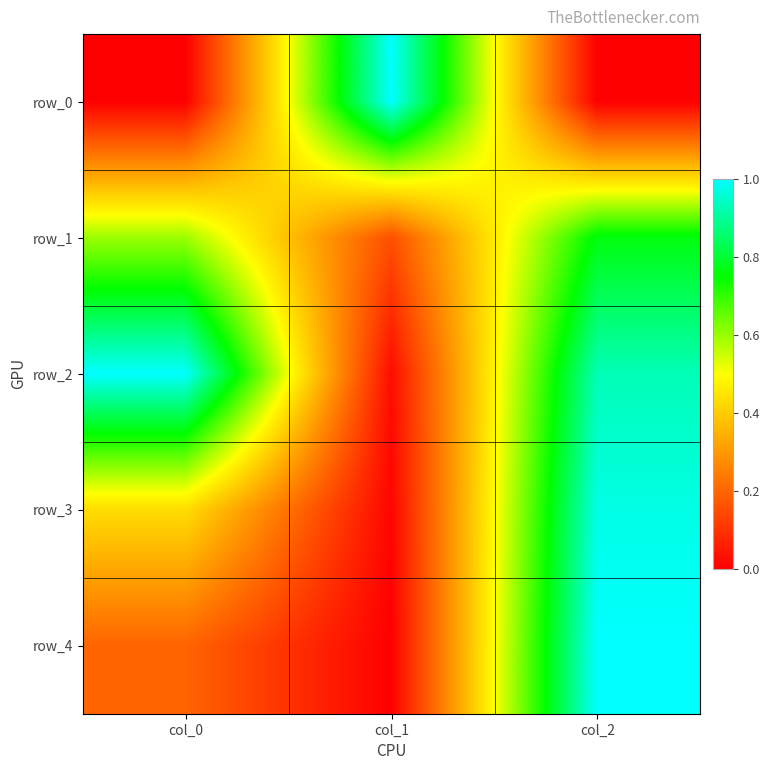

The value of row_3 at col_1 is 0.0. True or false?

False